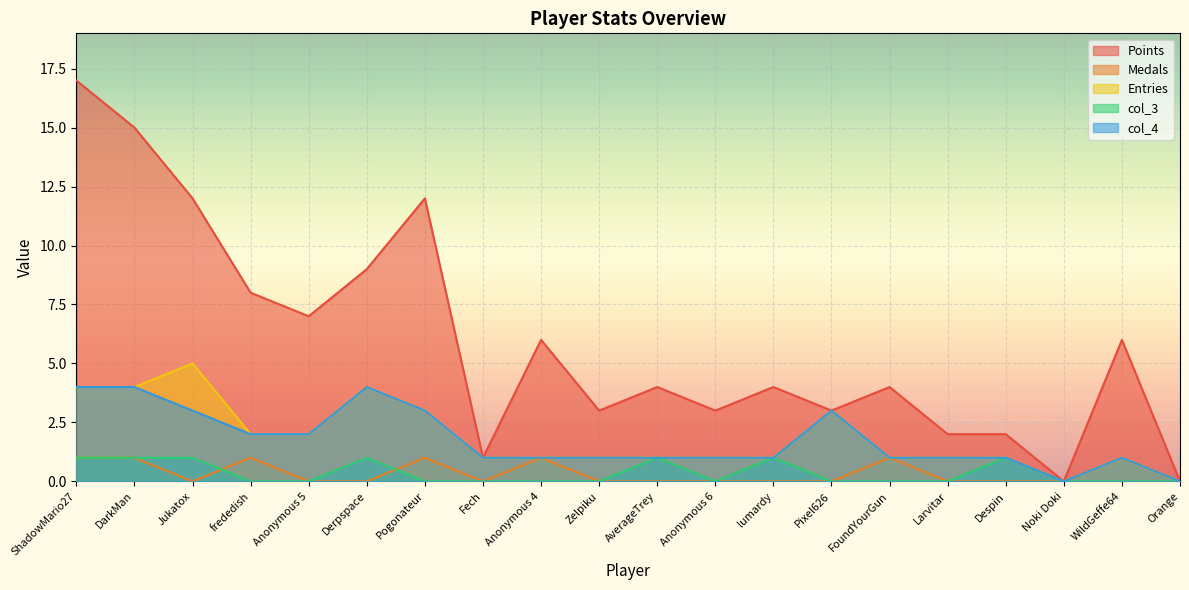

The value of Medals at WildGeffe64 is 1. True or false?

True